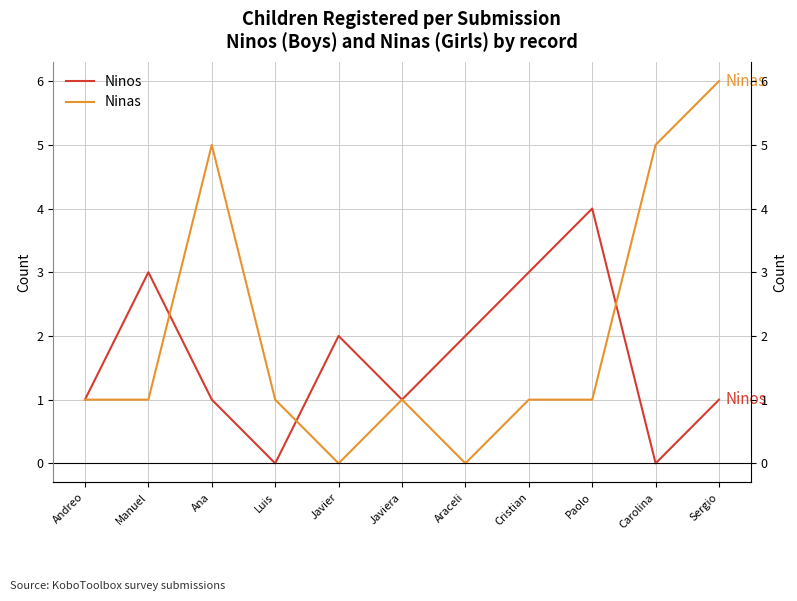

Reading left to right, list all the values displayed in this chart.

Ninos: Andreo=1	Manuel=3	Ana=1	Luis=0	Javier=2	Javiera=1	Araceli=2	Cristian=3	Paolo=4	Carolina=0	Sergio=1
Ninas: Andreo=1	Manuel=1	Ana=5	Luis=1	Javier=0	Javiera=1	Araceli=0	Cristian=1	Paolo=1	Carolina=5	Sergio=6